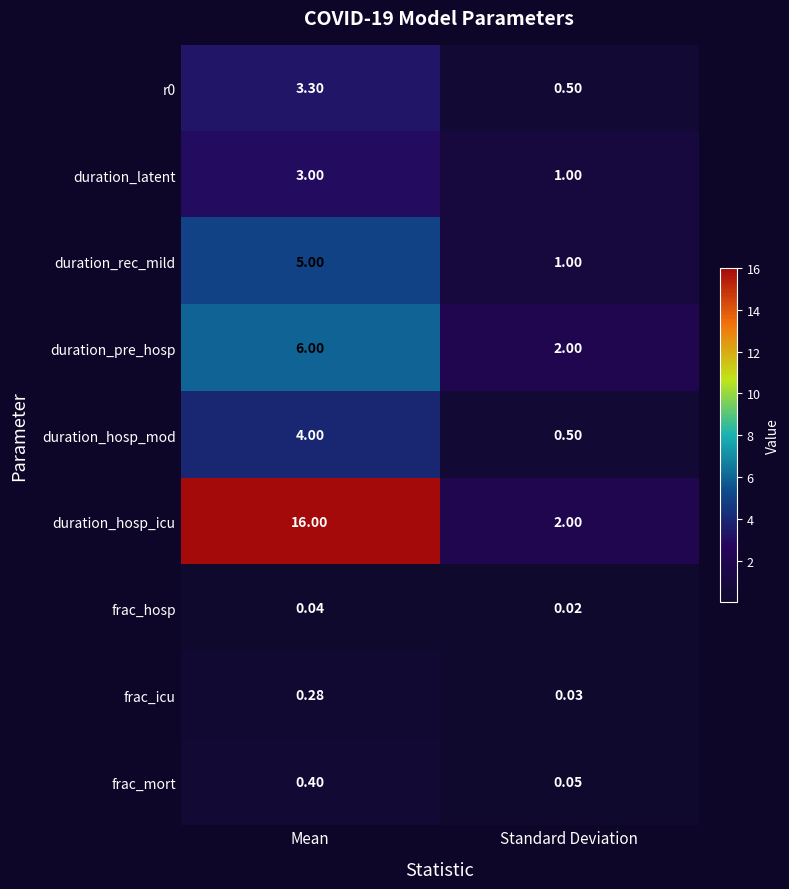

Rank the categories by frac_icu value from lowest to highest.

Standard Deviation, Mean